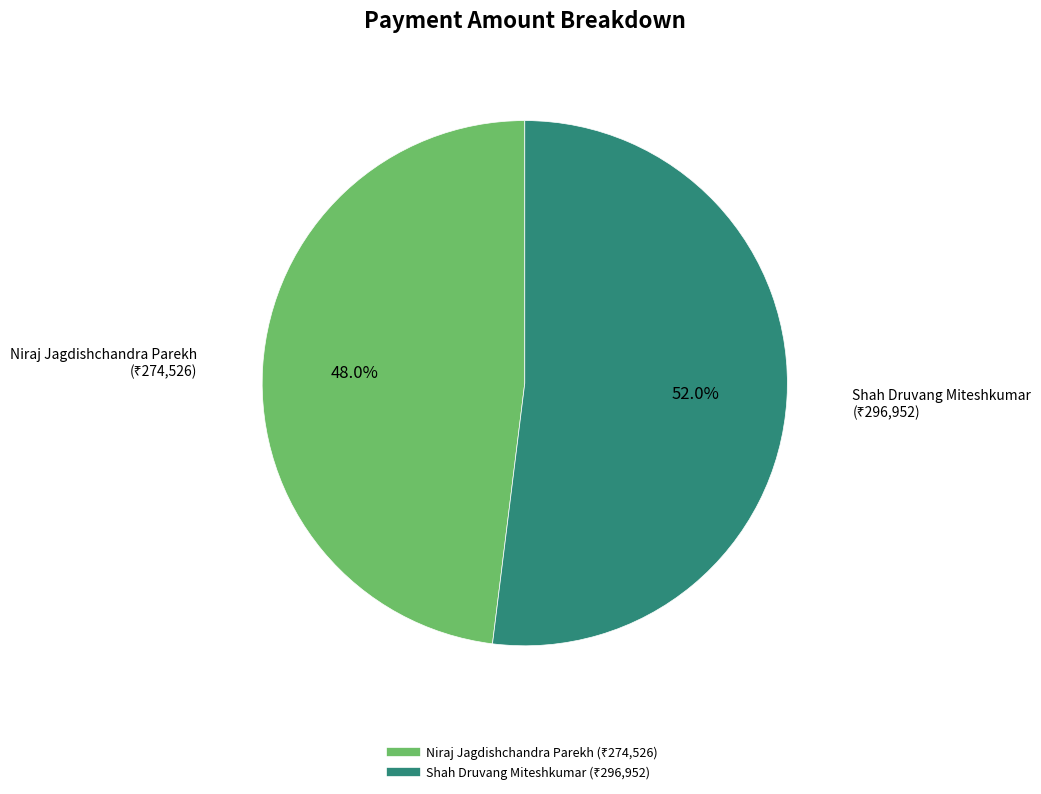

What is the smallest slice in the pie chart?

Niraj Jagdishchandra Parekh